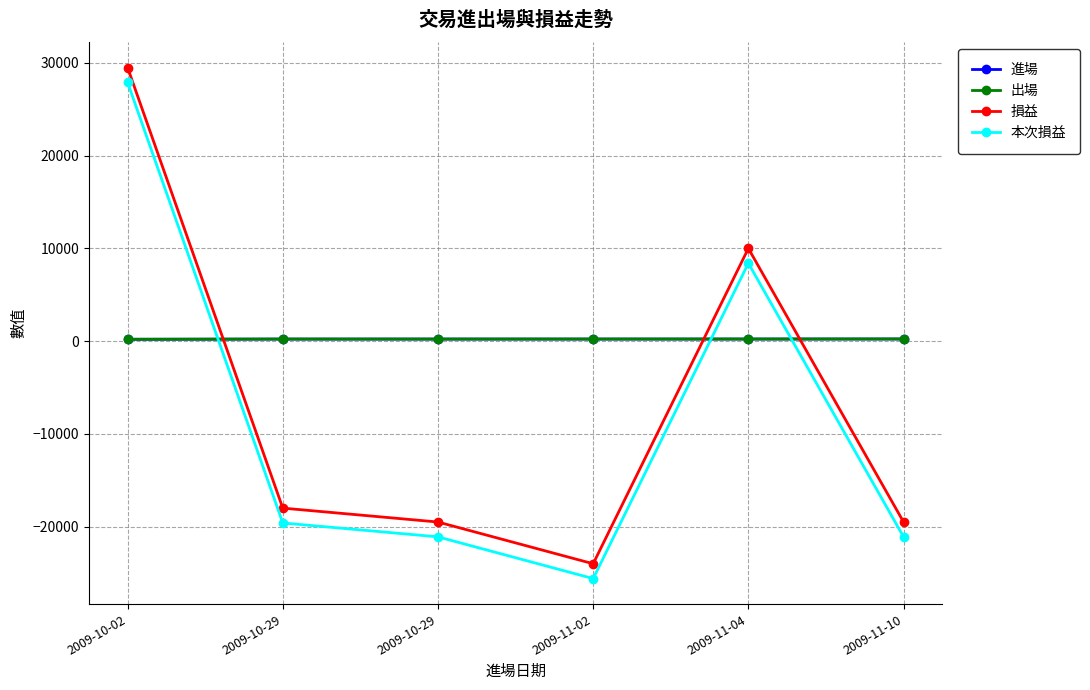

Where is the first local minimum for 進場?

2009-11-02